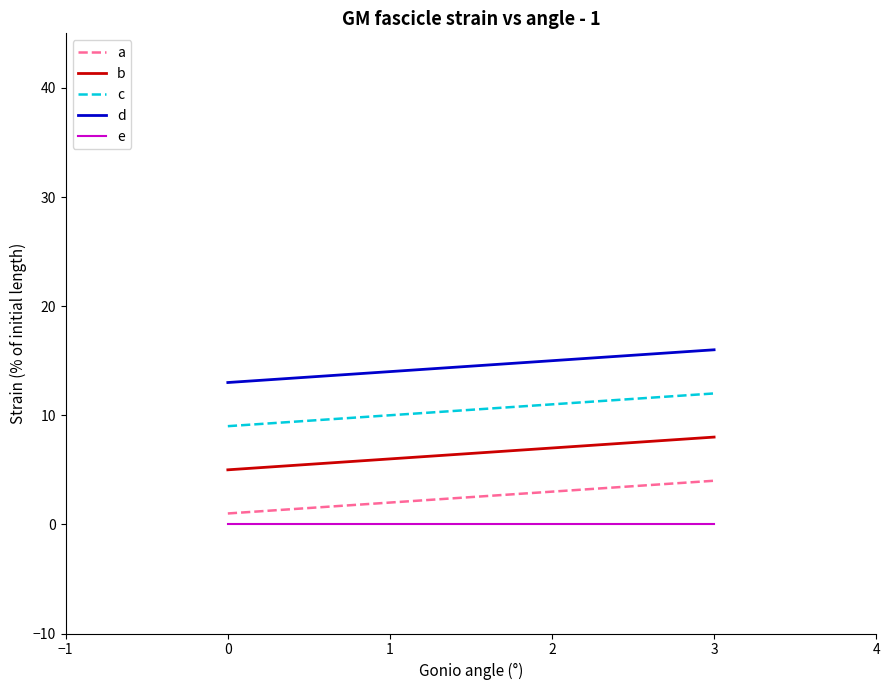

True or false: c has a value of 5 at 0.

False